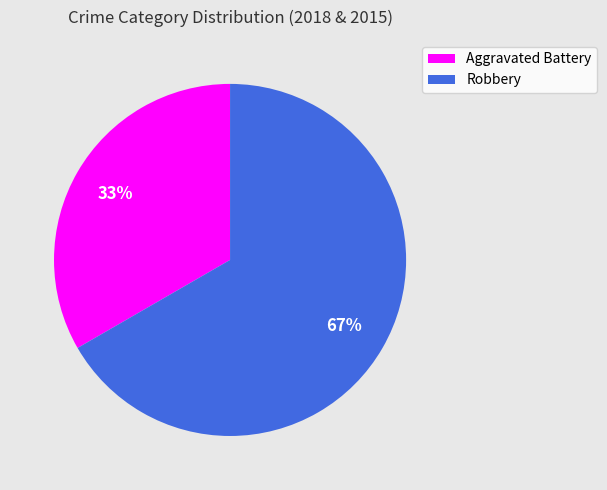

Between Aggravated Battery and Robbery, which is larger?

Robbery